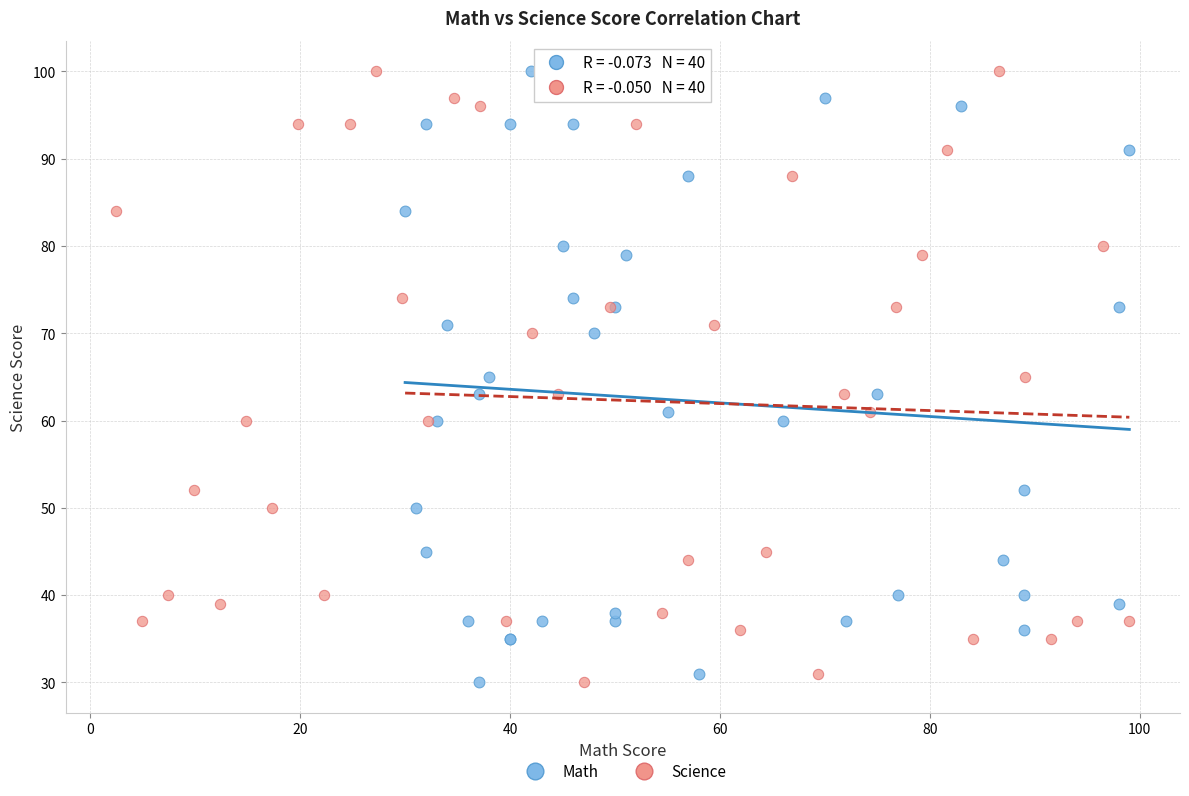

What are all the series names shown in the legend?

Math, Science